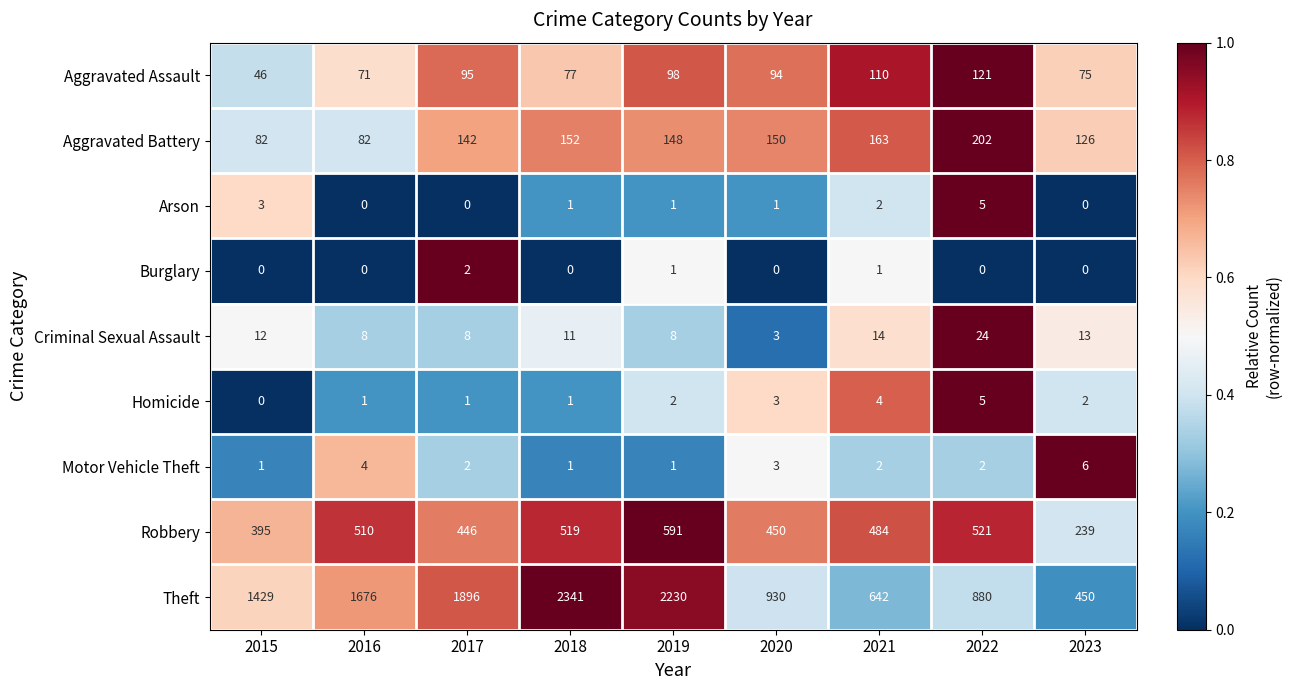

True or false: Motor Vehicle Theft has a value of 2 at 2017.

True